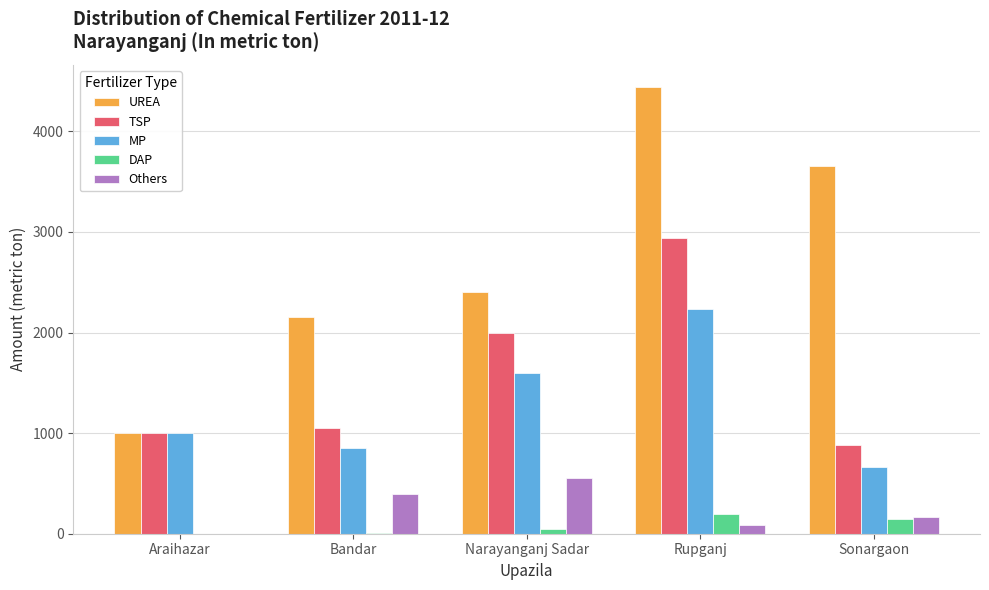

What is the sum of all DAP values?

406